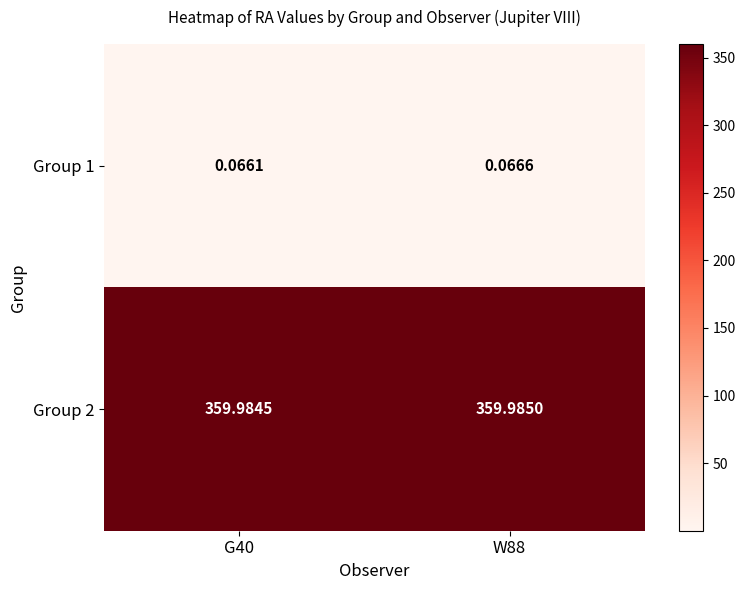

Is the value of Group 1 at W88 greater than the value of Group 2 at G40?

No